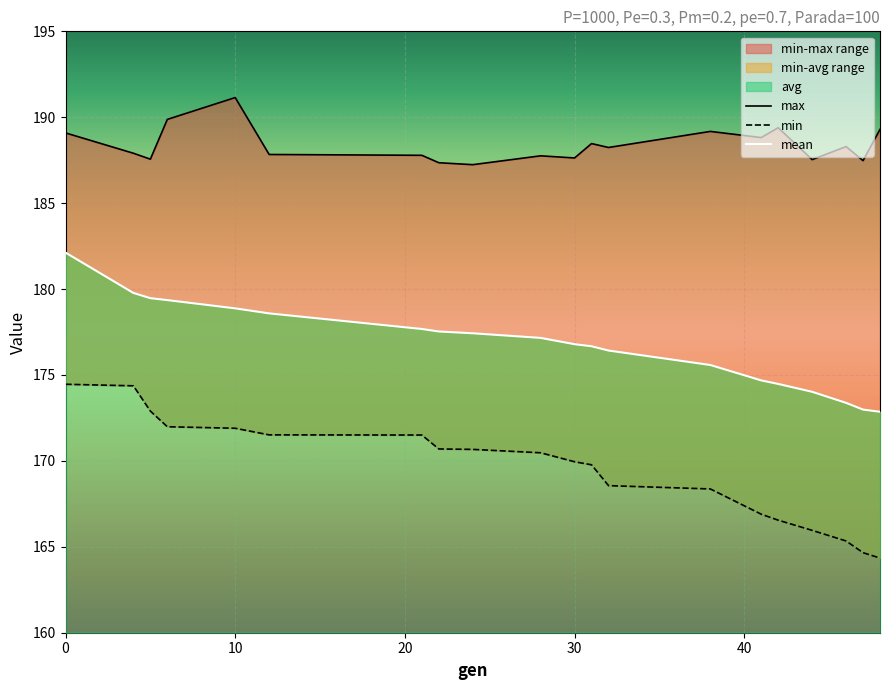

True or false: min and avg intersect in this chart.

False